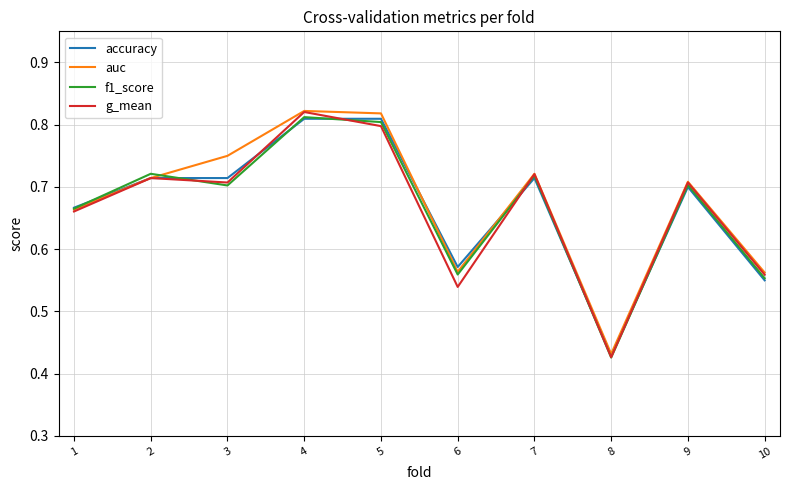

Which series changed the most between 3 and 4?

g_mean